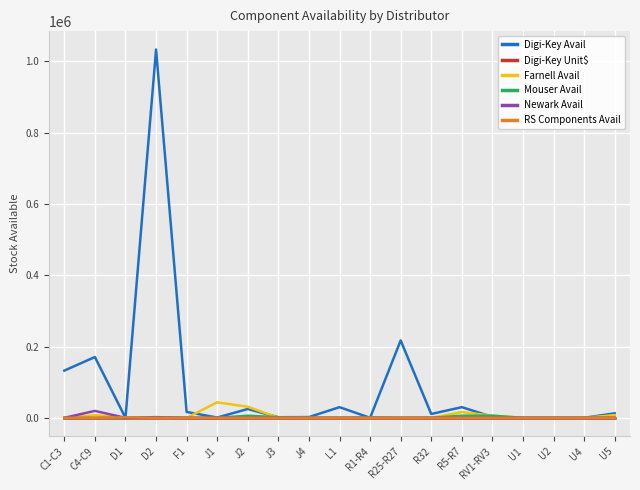

Which series has the largest range (max minus min)?

Digi-Key Avail